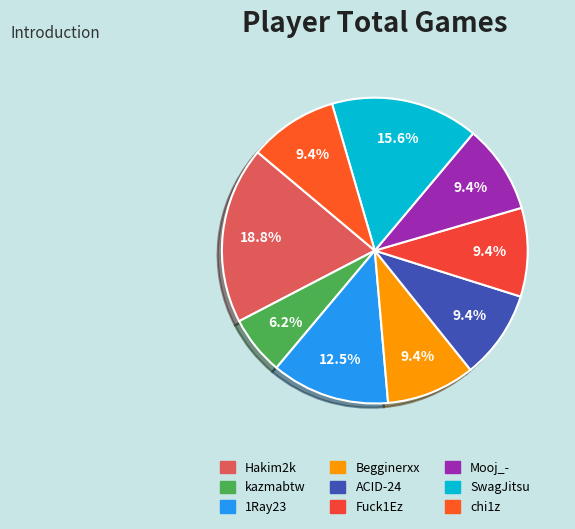

How many segments does this pie chart have?

9